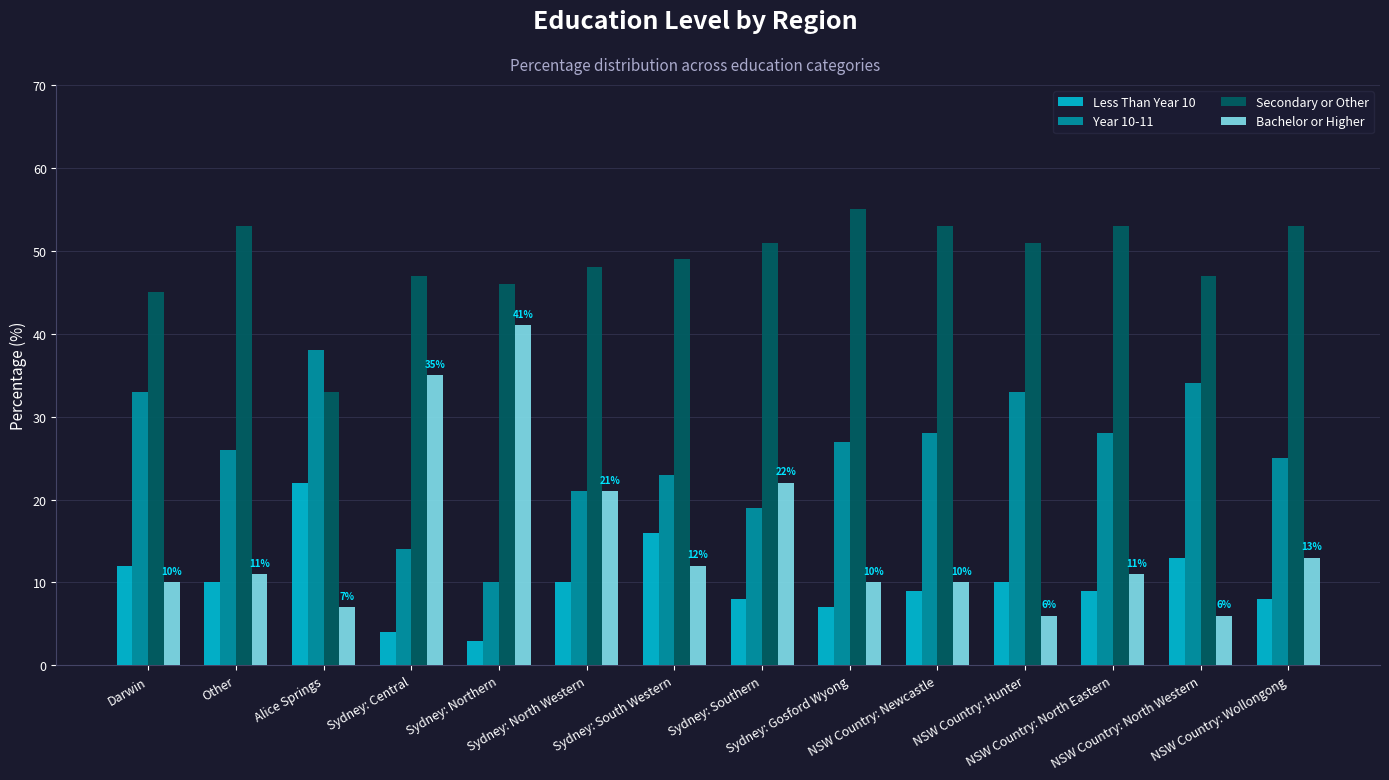

What is the maximum value shown in the chart?

55